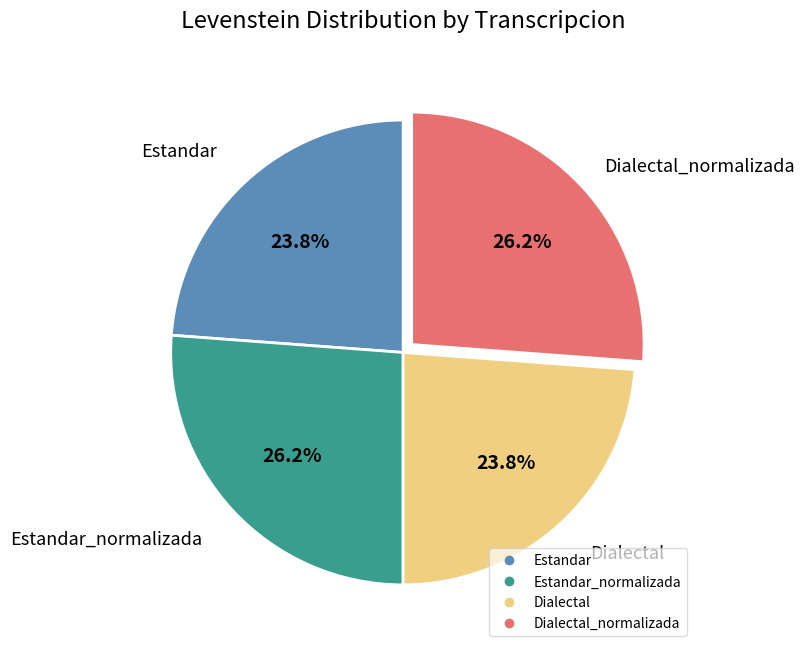

Is there any slice that represents more than half of the pie?

No